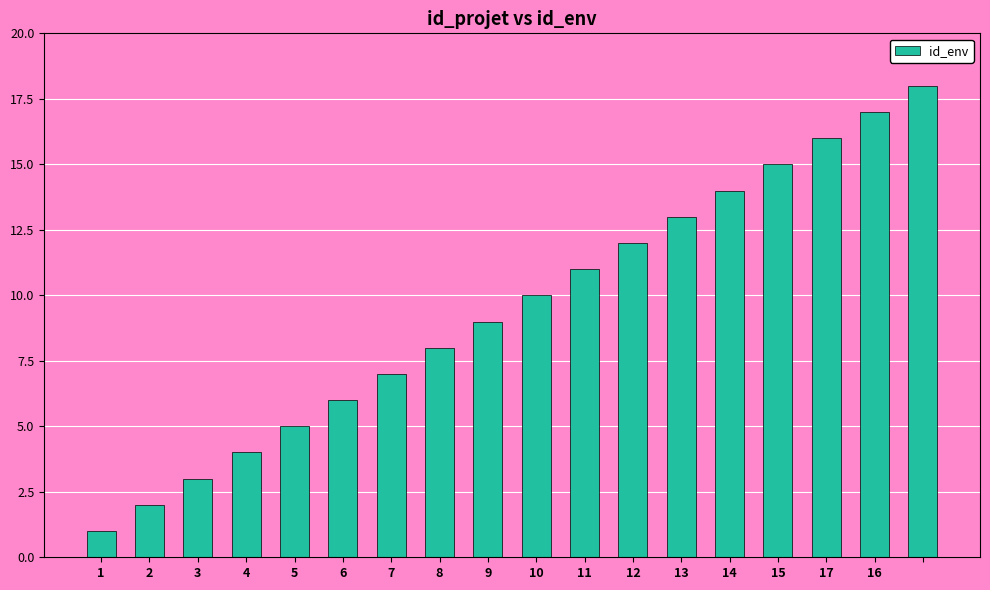

What is the greatest value displayed?

18